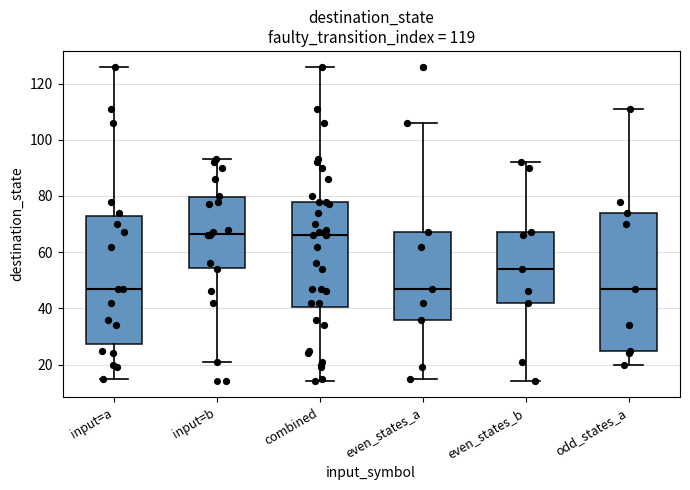

Where does the upper whisker of the box for even_states_b end on the y-axis? The values are not printed on the chart, so give them approximately, as read against the axis.

92